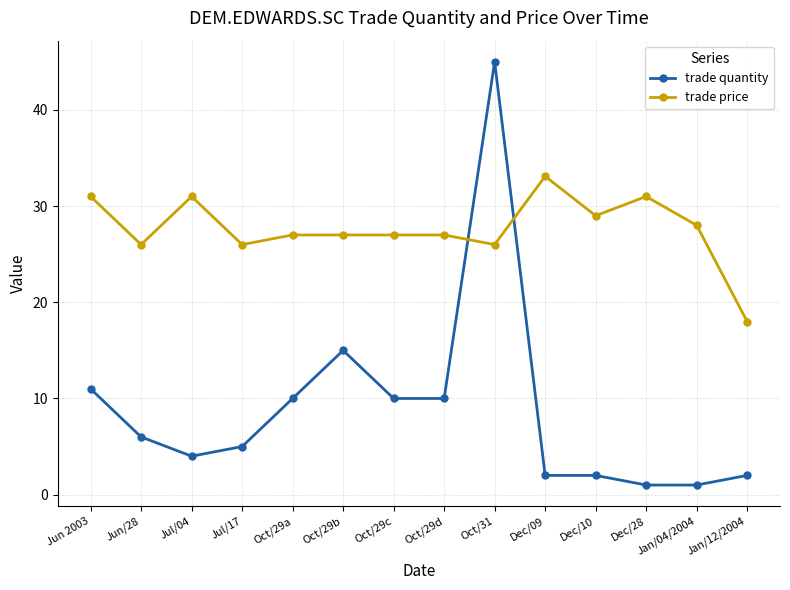

At which category is the sum across all series the highest?

Oct/31